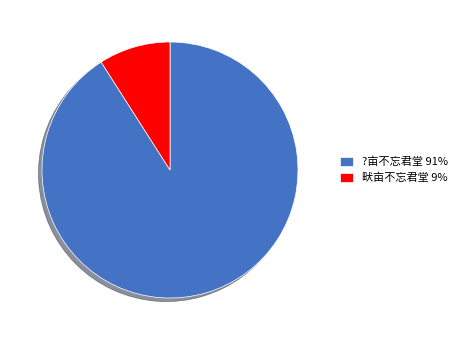

The ?亩不忘君堂 91% slice represents 91% of the pie. True or false?

True